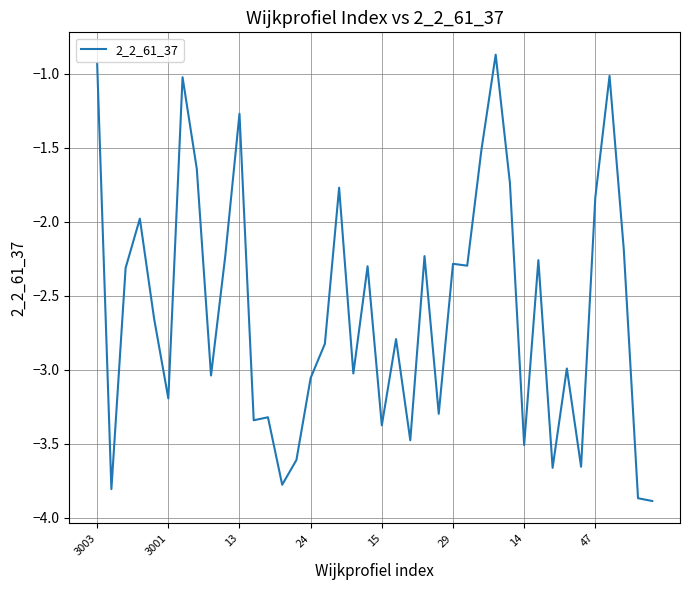

What is the minimum value shown in the chart?

-3.9